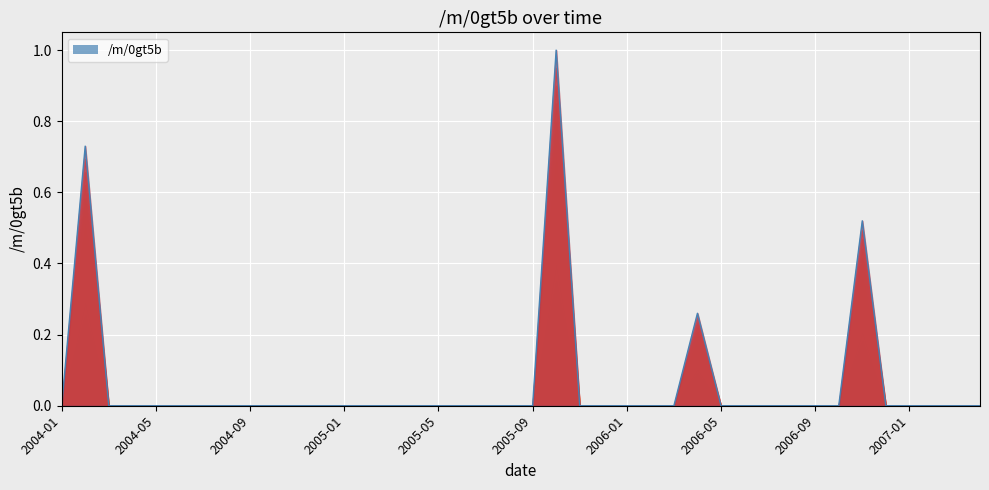

What is the average value?

0.1